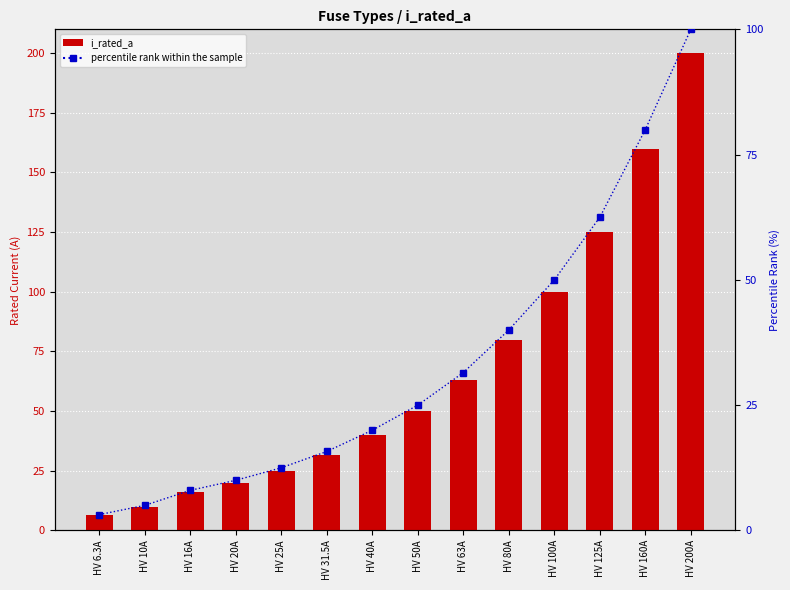

What is the maximum value shown in the chart?

200.0